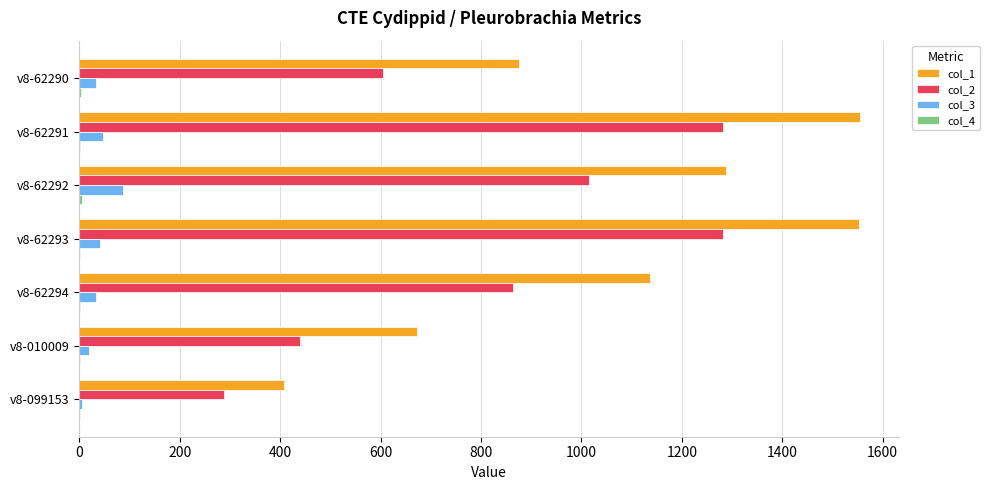

Which series has the largest total across all categories?

col_1